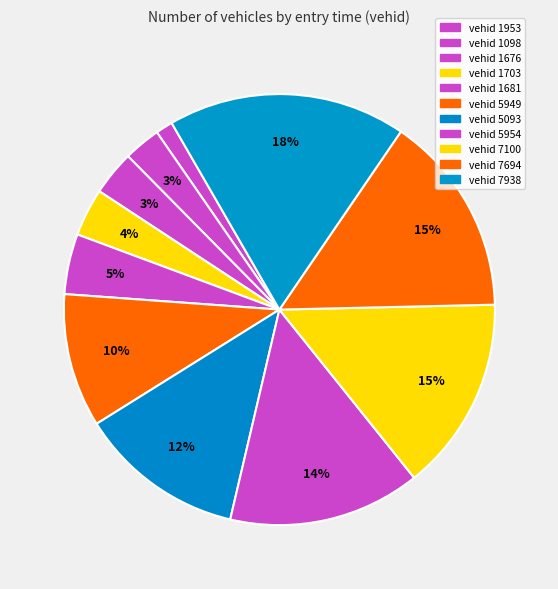

Which category has the smallest portion of the pie?

1953